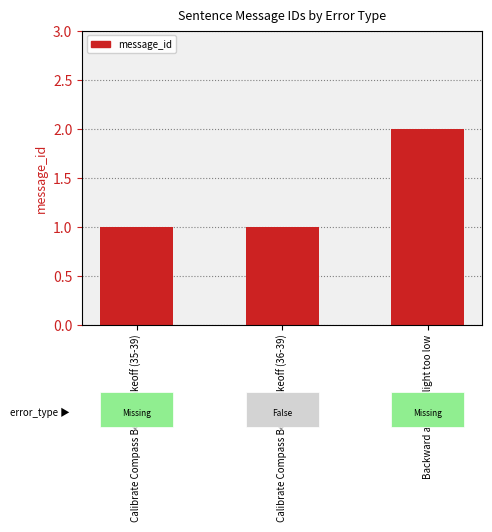

The value at Calibrate Compass Before Takeoff (36-39) is 1. True or false?

True